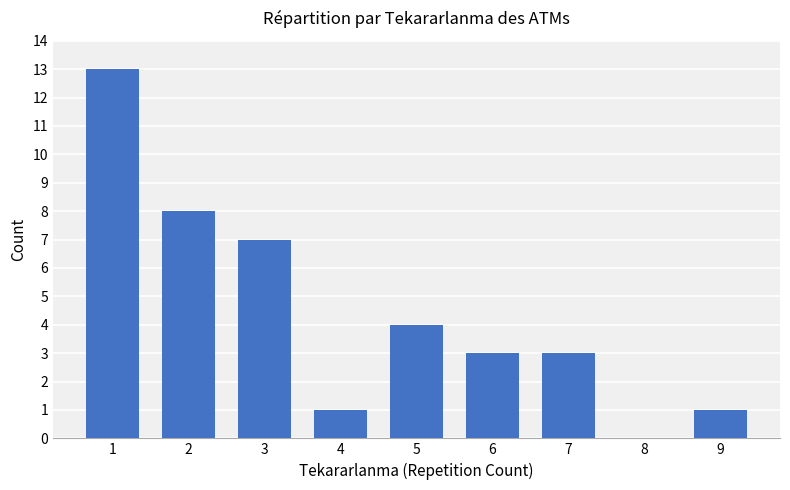

Where is the data nearest to the value 6?

3